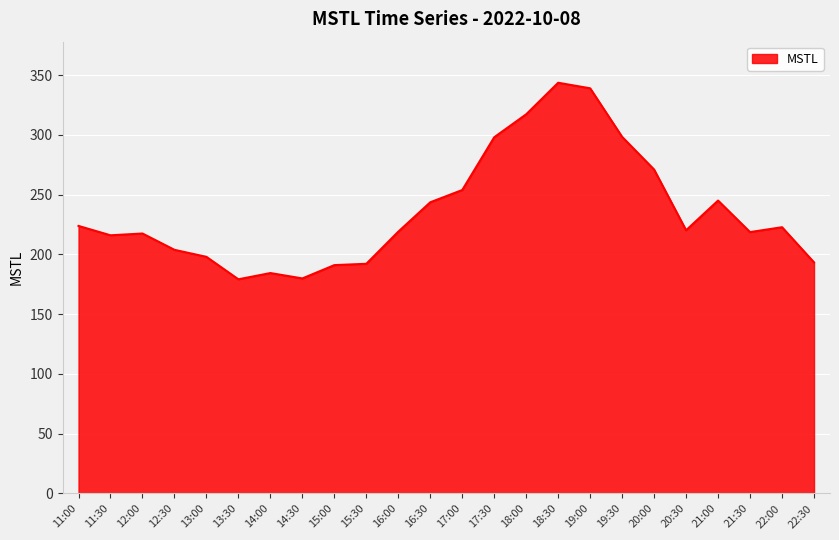

What is the ratio of the value at 16:00 to the value at 12:00?

1.0